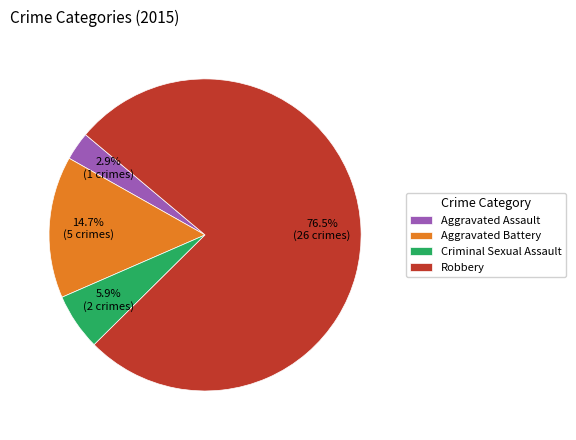

How many slices are in this pie chart?

4